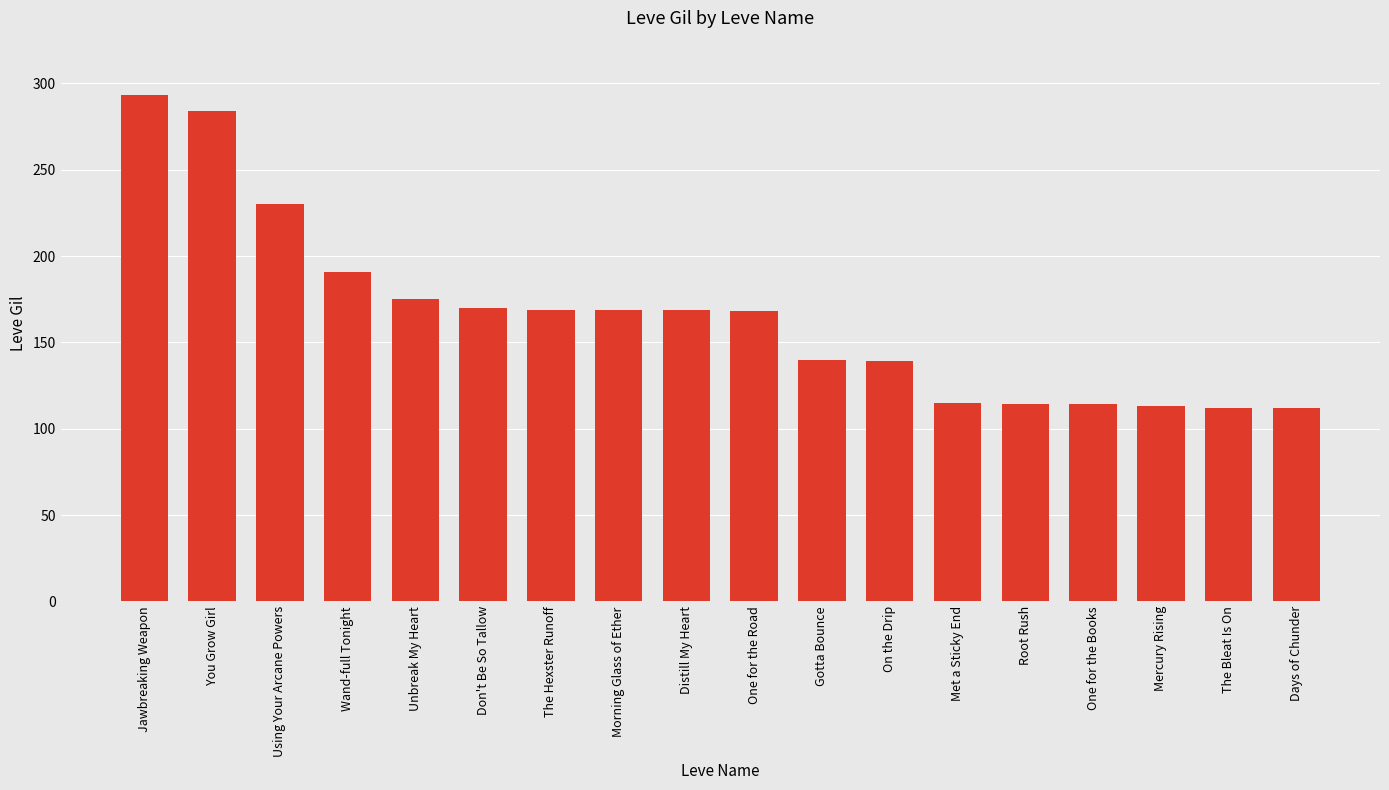

What is the smallest value displayed?

112